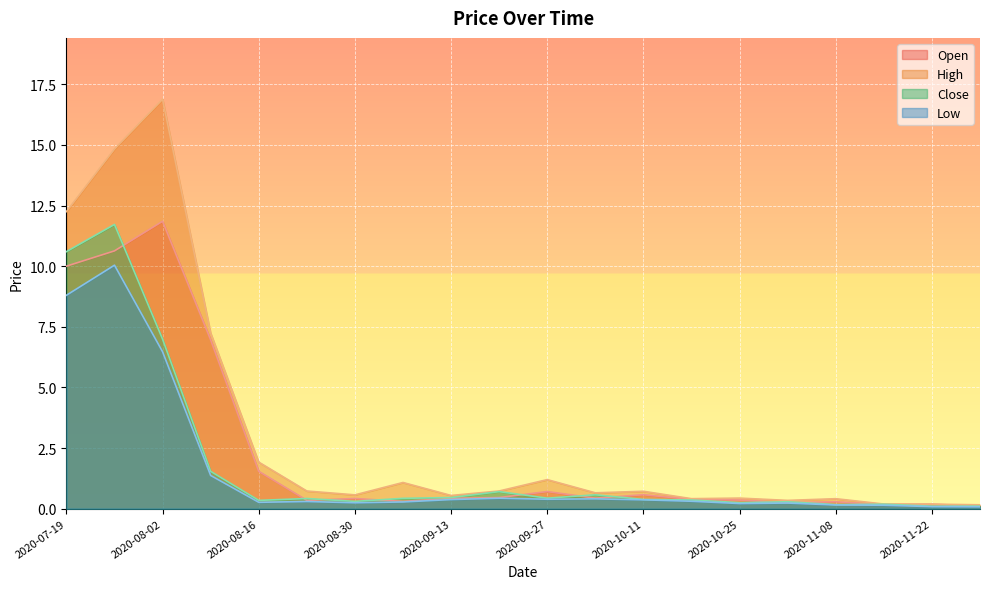

How many lines are shown in the chart?

4